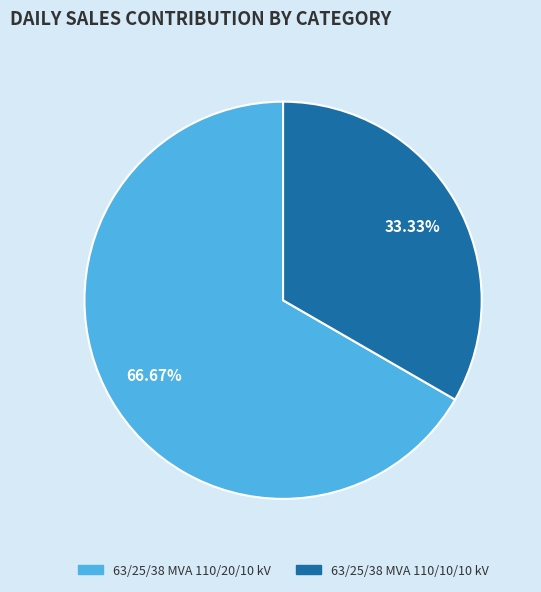

Rank the categories by value from lowest to highest.

63/25/38 MVA 110/10/10 kV, 63/25/38 MVA 110/20/10 kV